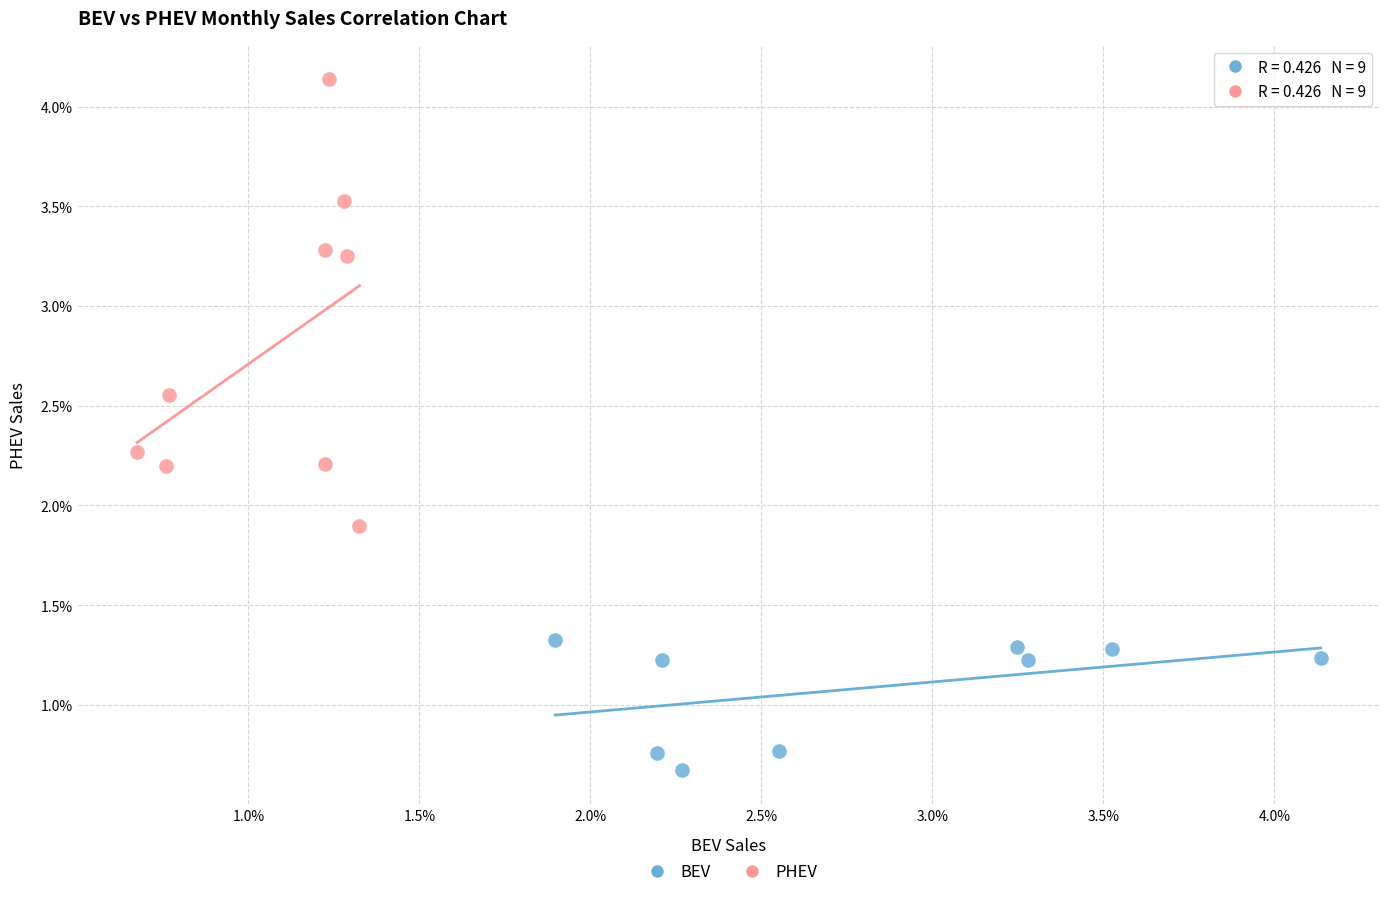

Which series reaches the maximum Y coordinate?

PHEV